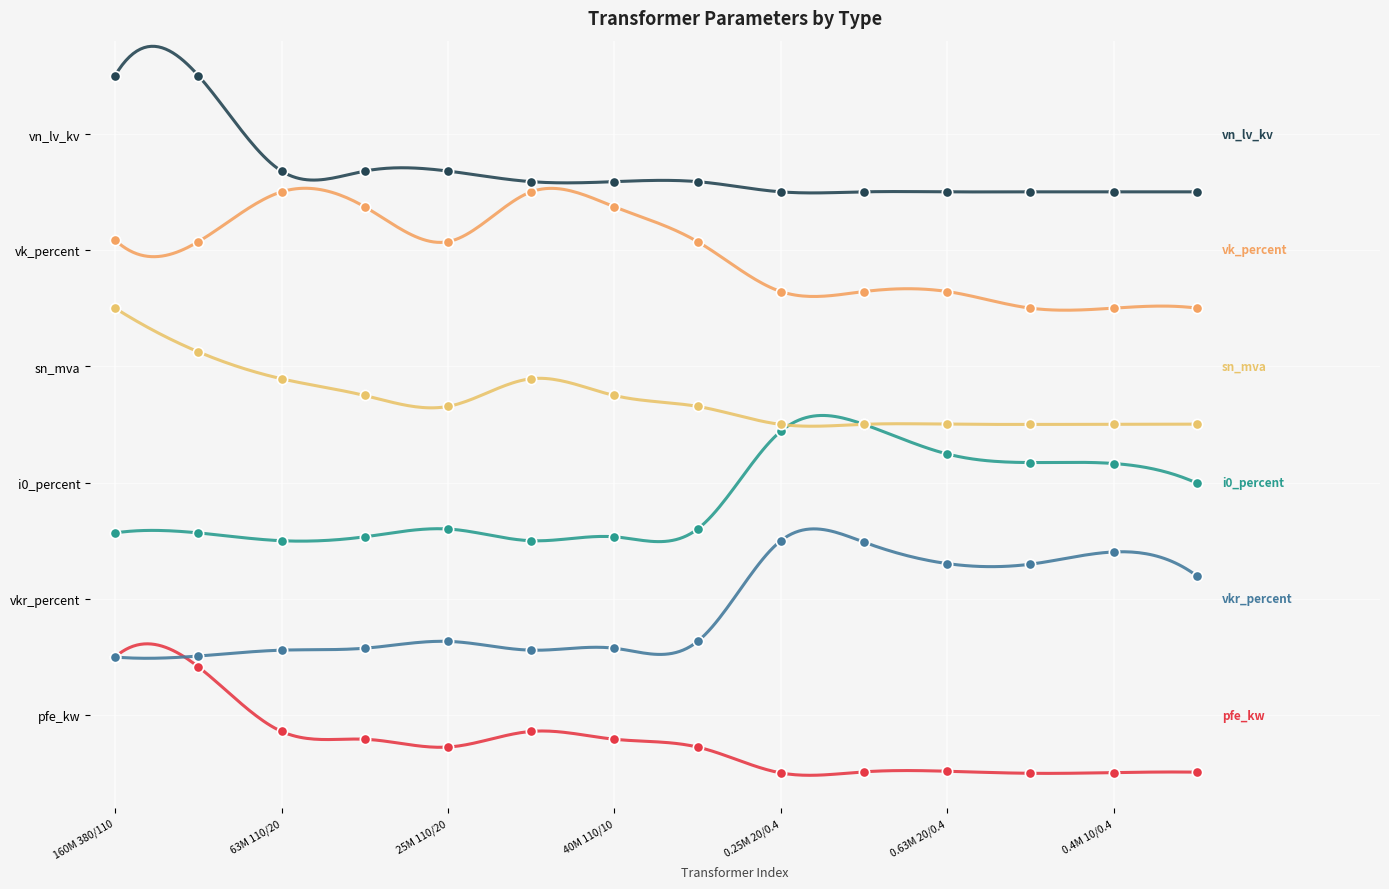

At which category is the sum across all series the highest?

160M 380/110